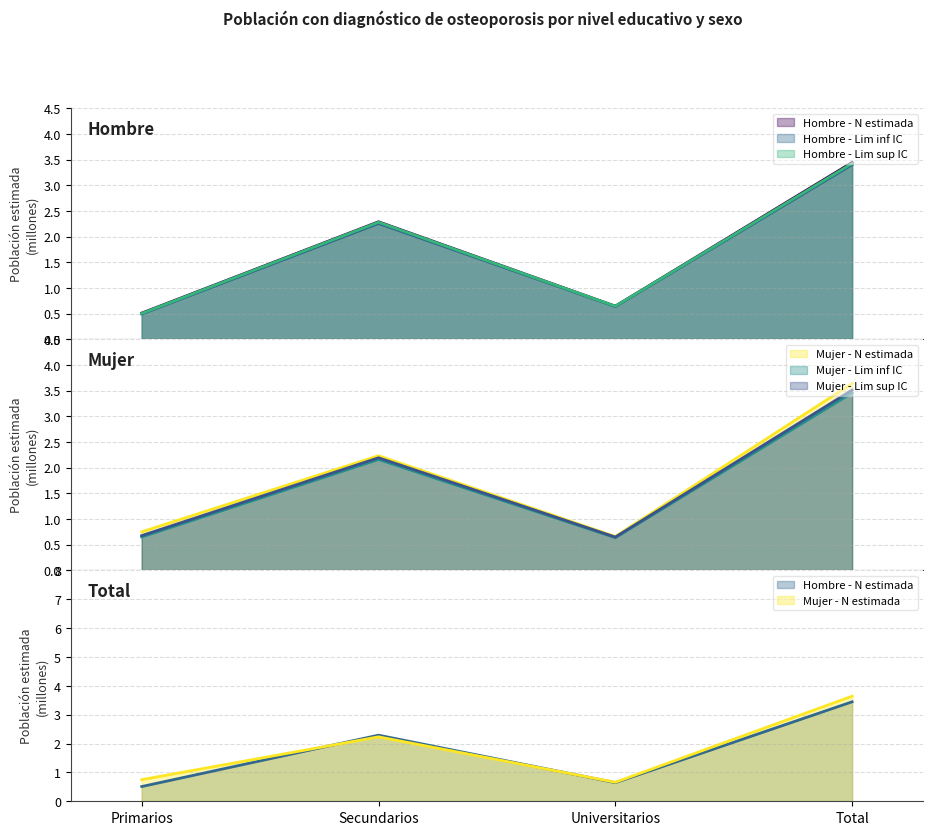

Is it true that Hombre - N estimada equals 2.3 at Secundarios?

True